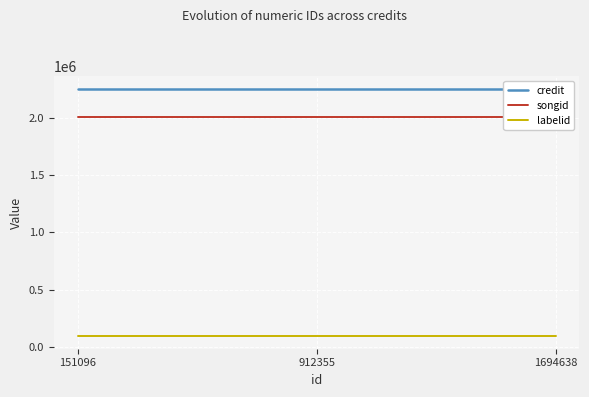

The labelid series shows 90782 at 1694638. True or false?

True